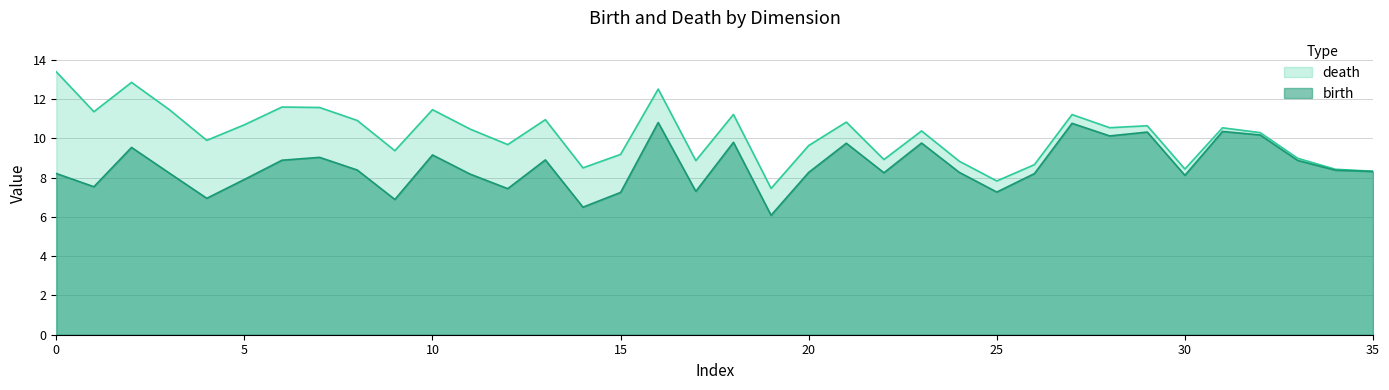

How many lines are shown in the chart?

2